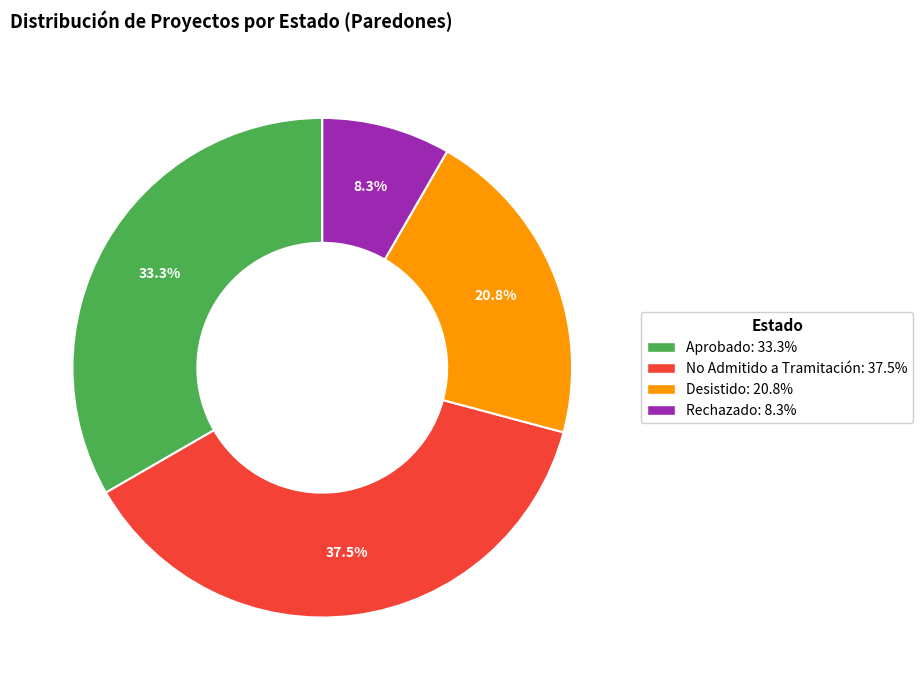

Is the sum of Rechazado and No Admitido a Tramitación greater than half?

No